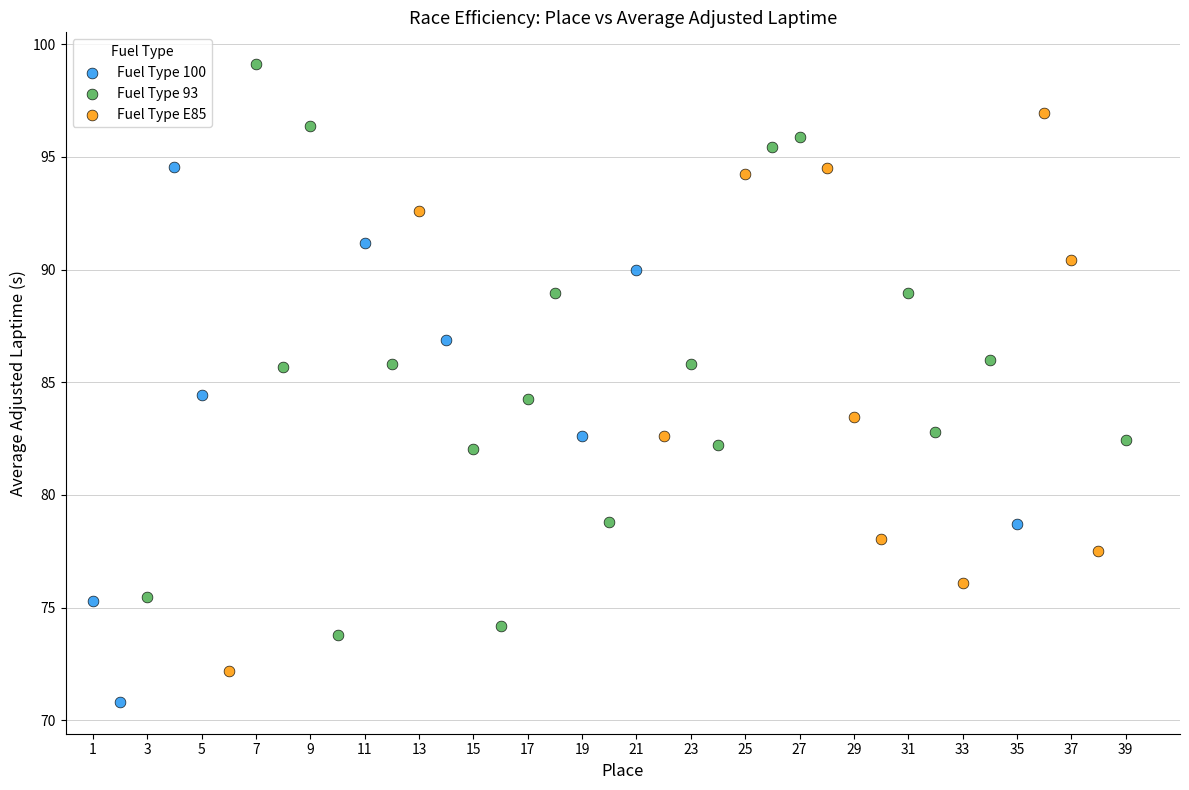

Which series reaches the minimum Y coordinate?

Fuel Type 100